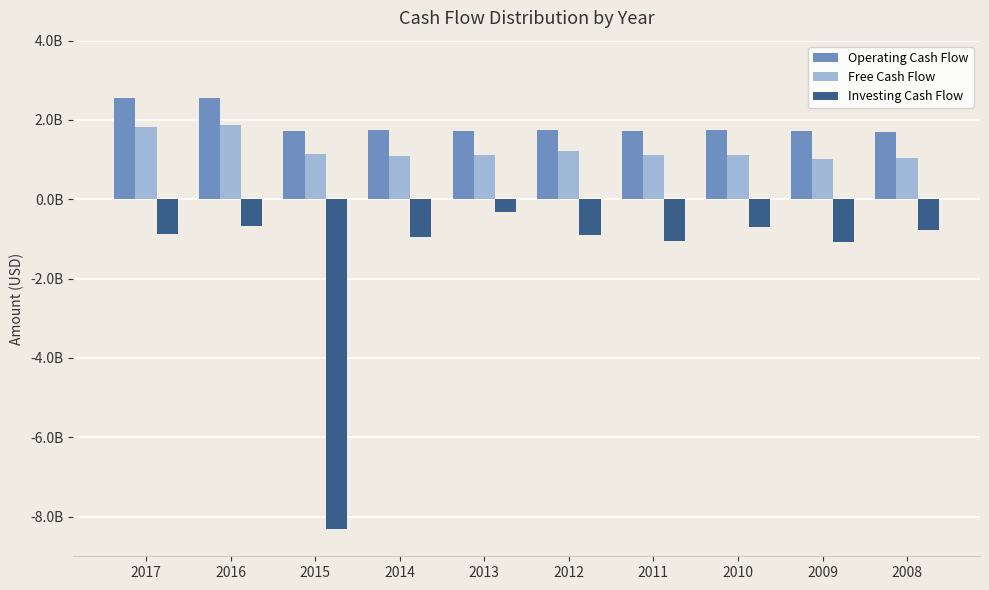

What are all the series names shown in the legend?

Operating Cash Flow, Free Cash Flow, Investing Cash Flow